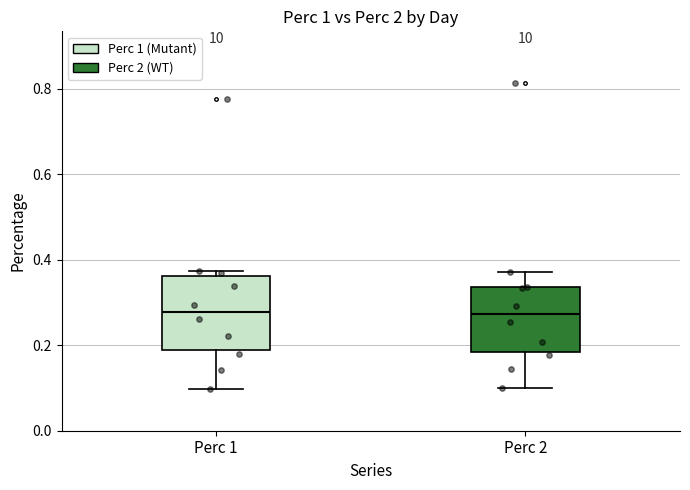

Reading left to right, read every box against the y-axis: the position of its median line, the range the box covers, and the ends of its whiskers. The values are not printed on the chart, so give them approximately, as read against the axis.

Perc 1: median 0.28, box 0.18 to 0.36, whiskers 0.10 to 0.38
Perc 2: median 0.28, box 0.18 to 0.34, whiskers 0.10 to 0.38